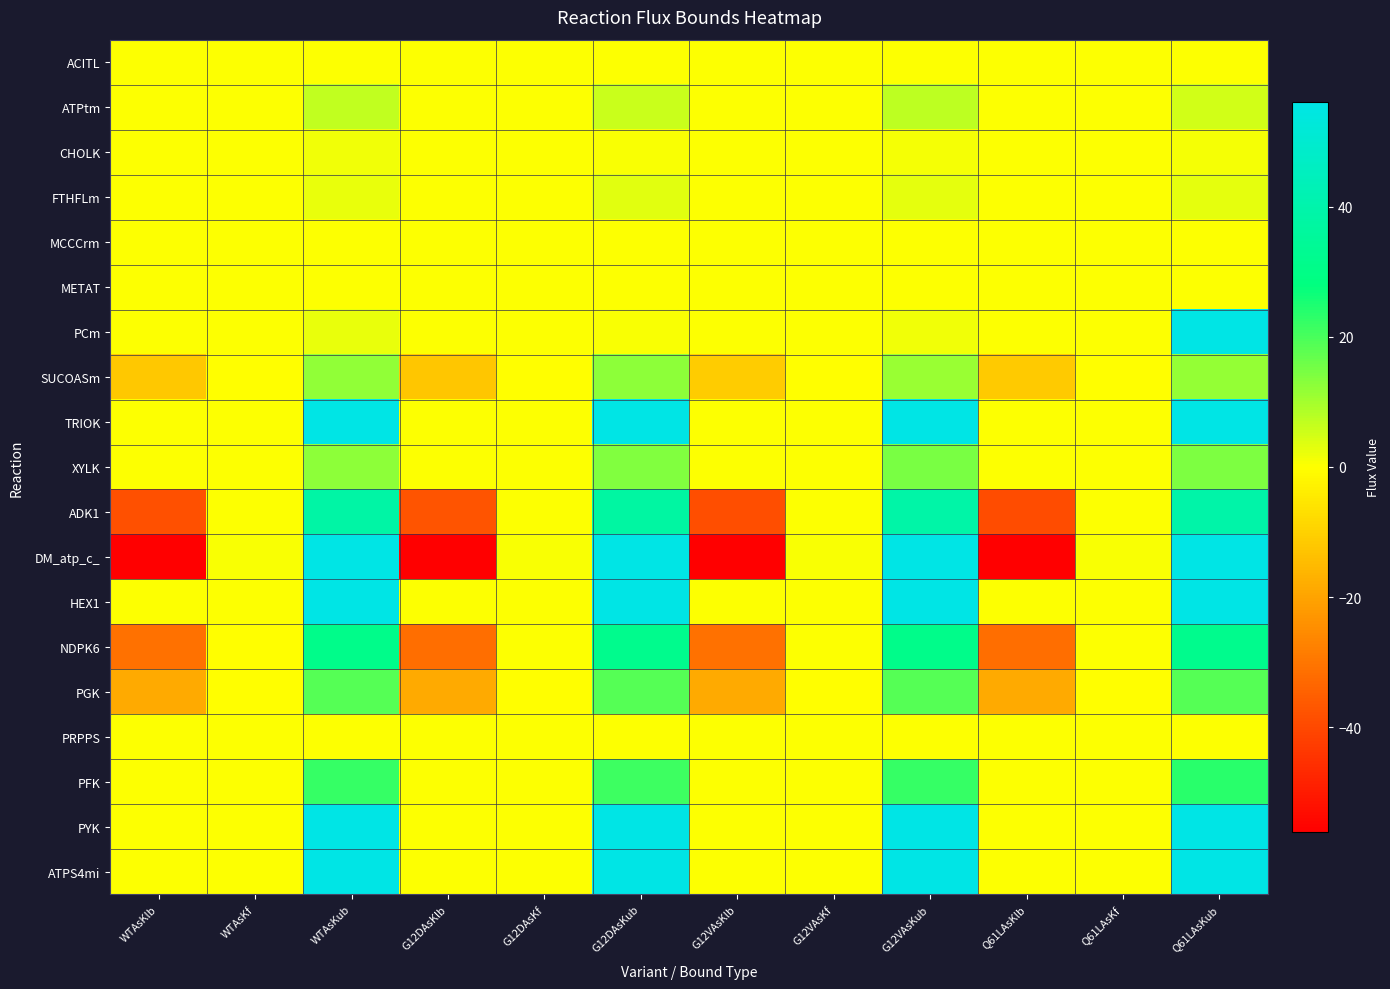

At how many categories does at least one series exceed 204?

4